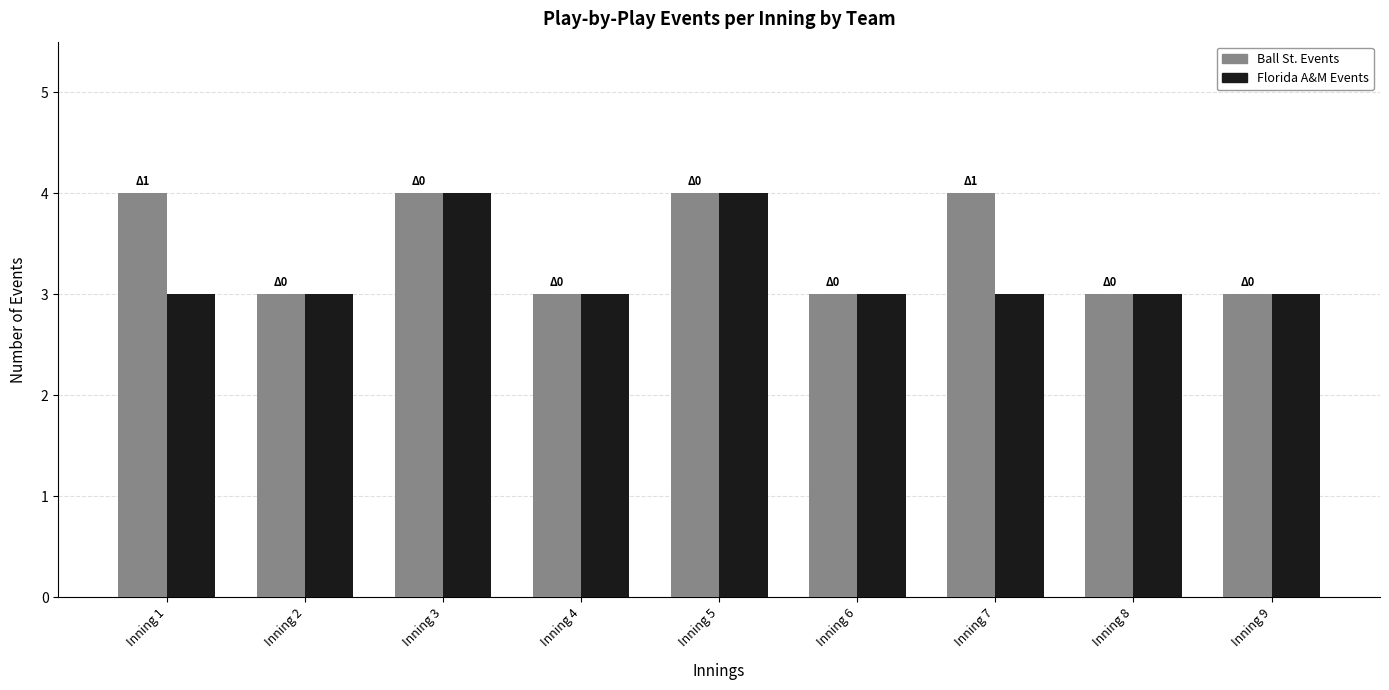

What value does the Ball St. Events series have at Inning 1?

4